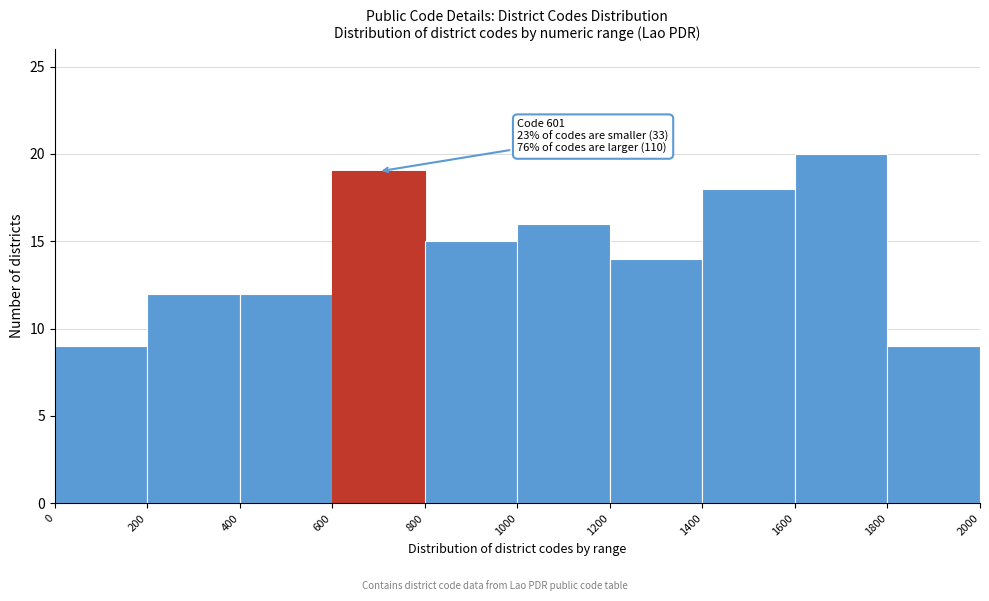

Over which range of the x-axis is the bar tallest?

1600 to 1800